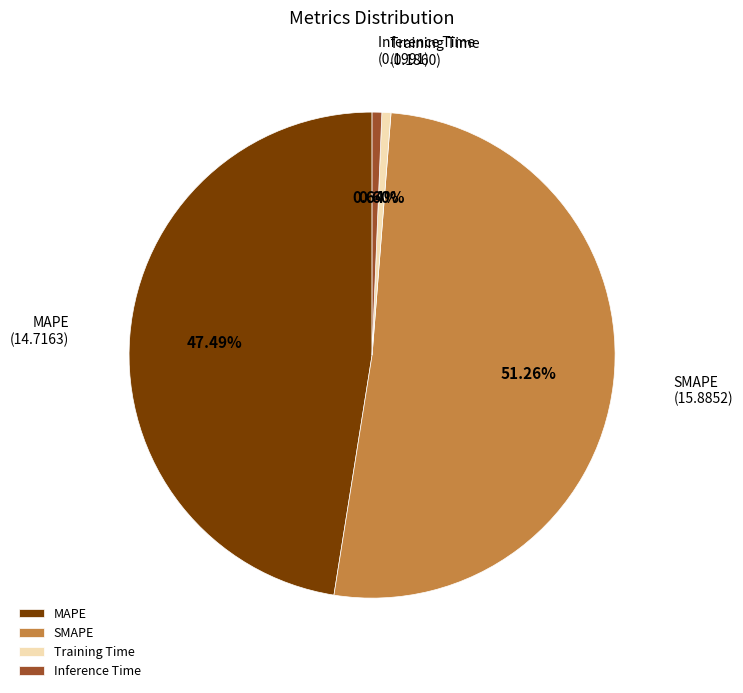

To the nearest percent, what is the average slice percentage?

25%